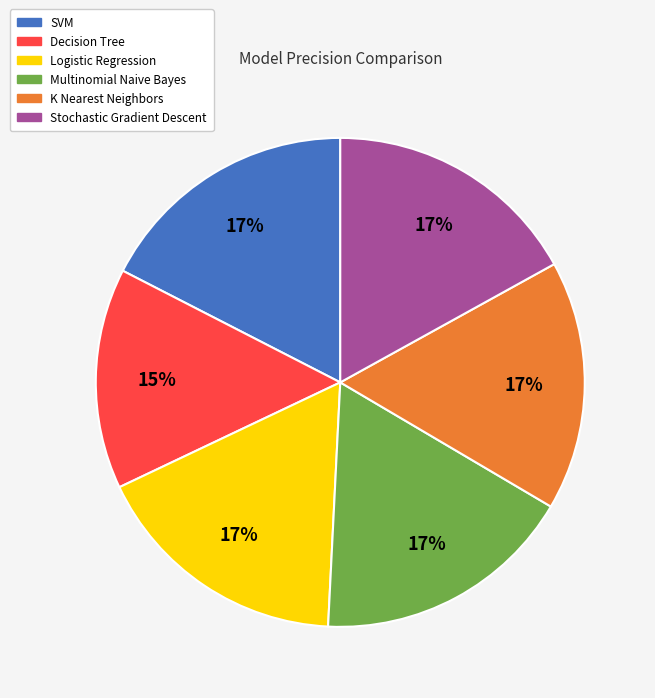

True or false: Stochastic Gradient Descent accounts for 31% of the total.

False